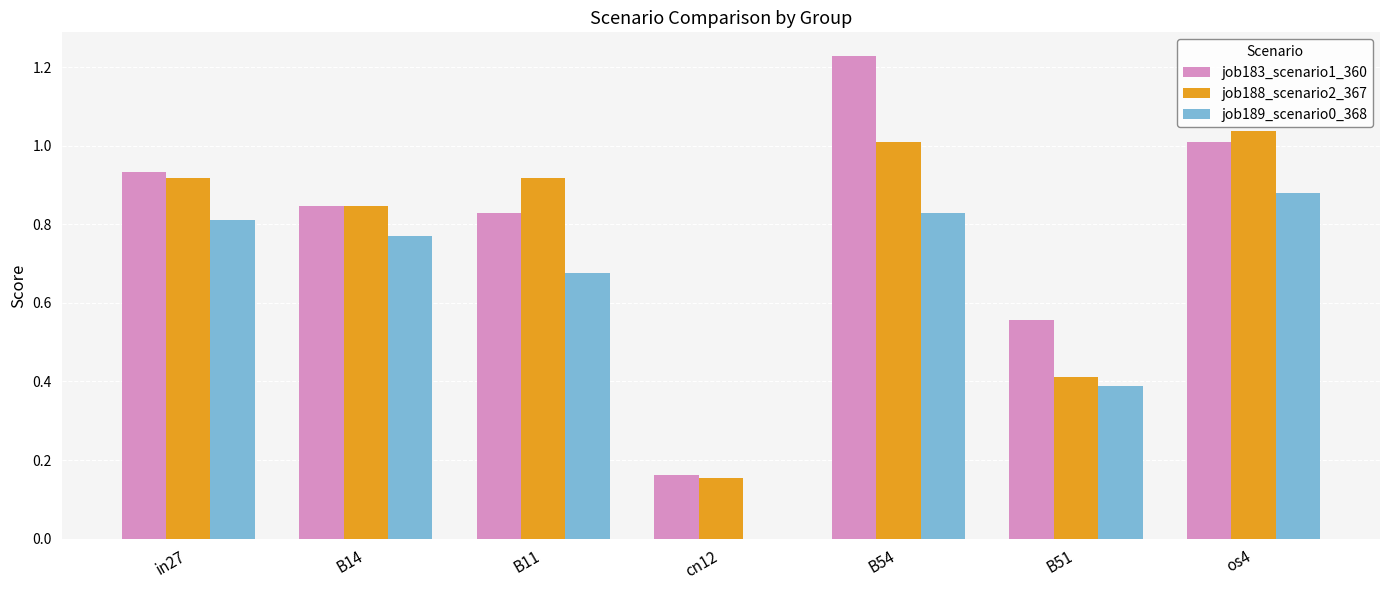

What is the total value across all series at B14?

2.5